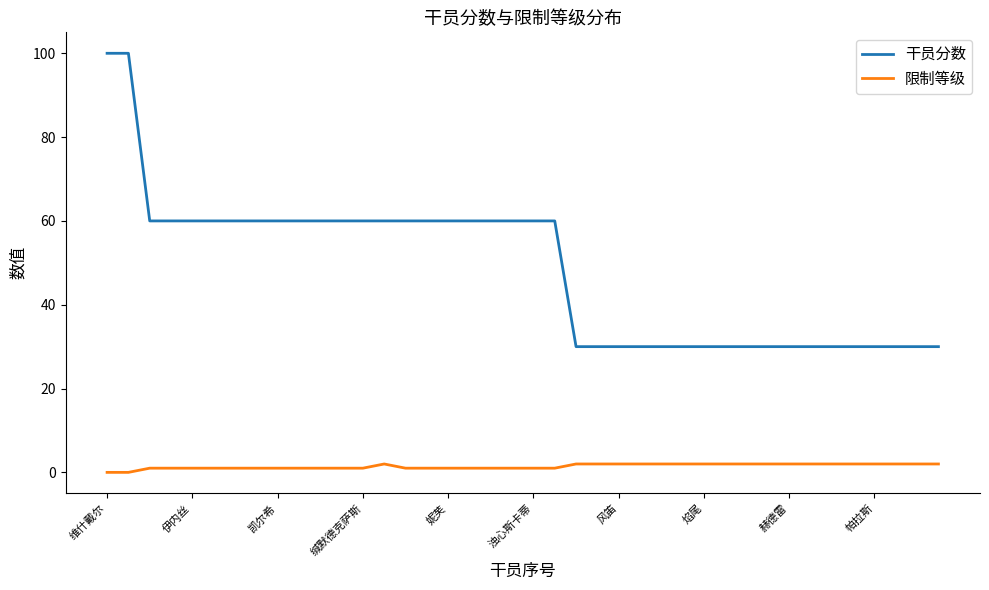

What is the difference between the second highest and second lowest values in the 限制等级 series?

2